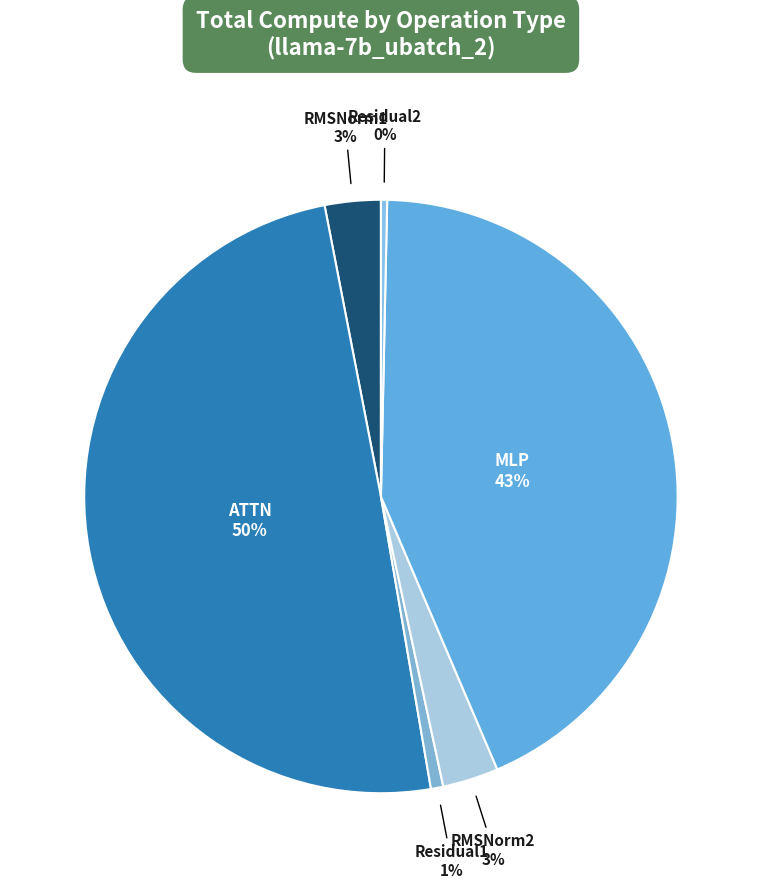

To the nearest percent, what portion does ATTN represent?

50%